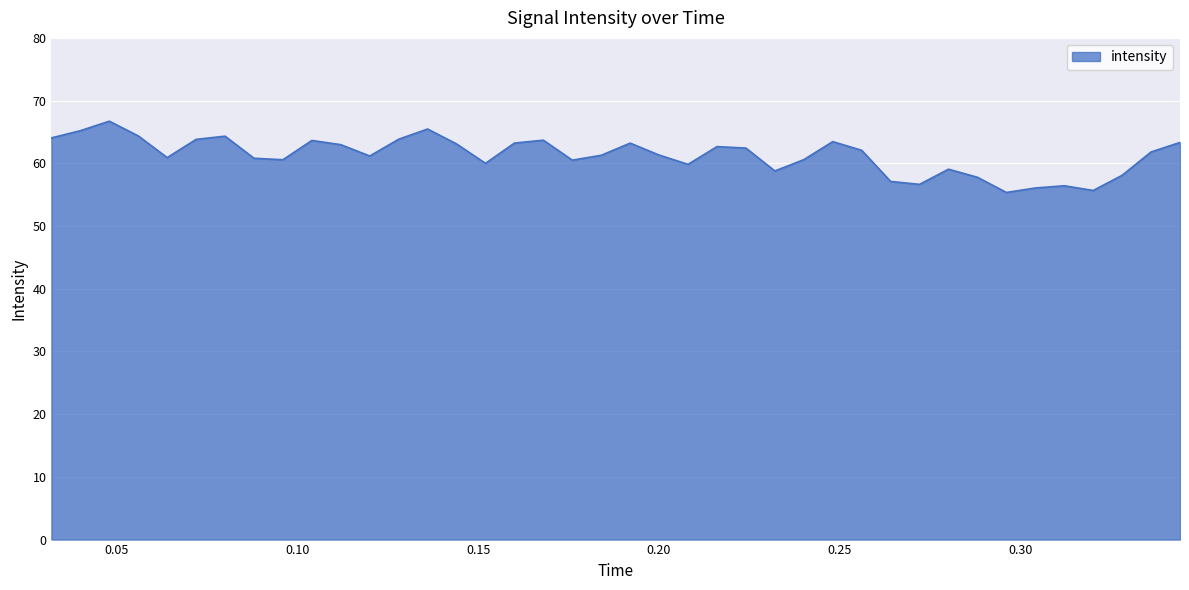

What is the maximum value shown in the chart?

66.7